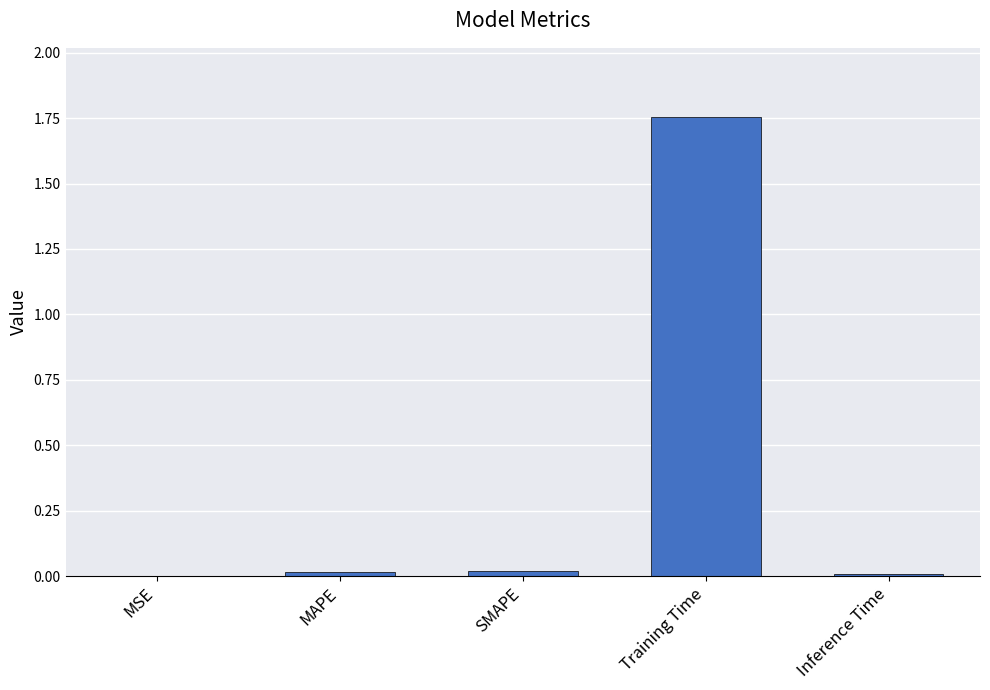

Which has a higher value, Training Time or MSE?

Training Time